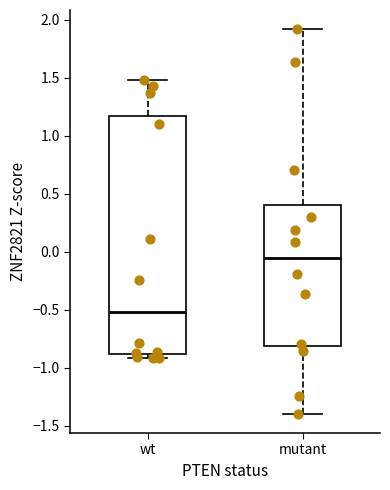

Reading left to right, read every box against the y-axis: the position of its median line, the range the box covers, and the ends of its whiskers. The values are not printed on the chart, so give them approximately, as read against the axis.

wt: median -0.50, box -0.90 to 1.15, whiskers -0.90 (just below the box's lower edge) to 1.50
mutant: median -0.05, box -0.80 to 0.40, whiskers -1.40 to 1.90